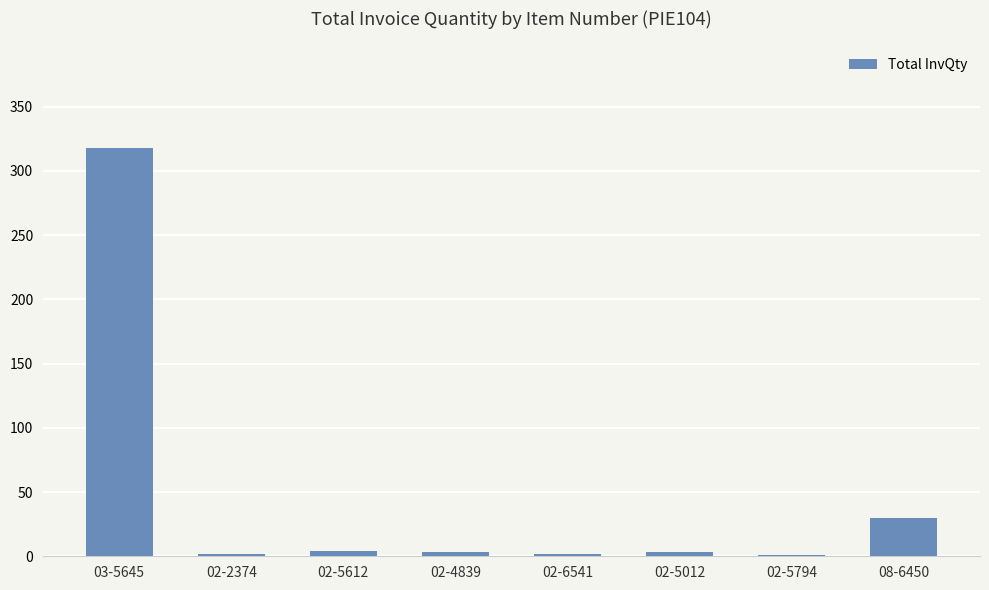

True or false: the data shows 47 at 08-6450.

False